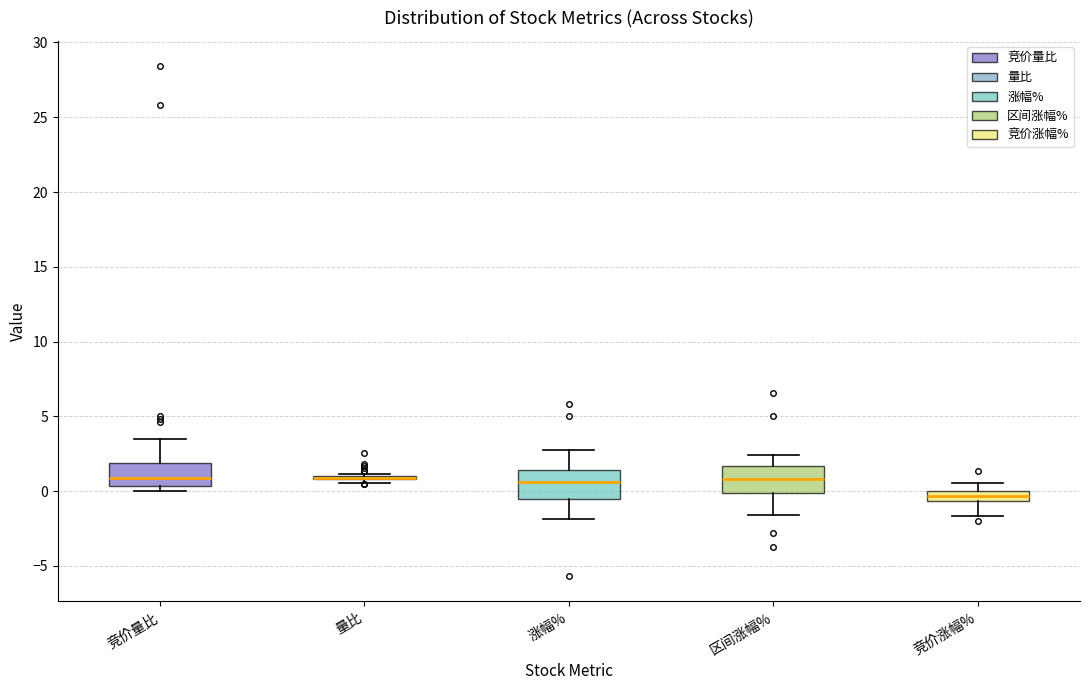

Where is the lower edge of the box for 区间涨幅% on the y-axis? The values are not printed on the chart, so give them approximately, as read against the axis.

0.0